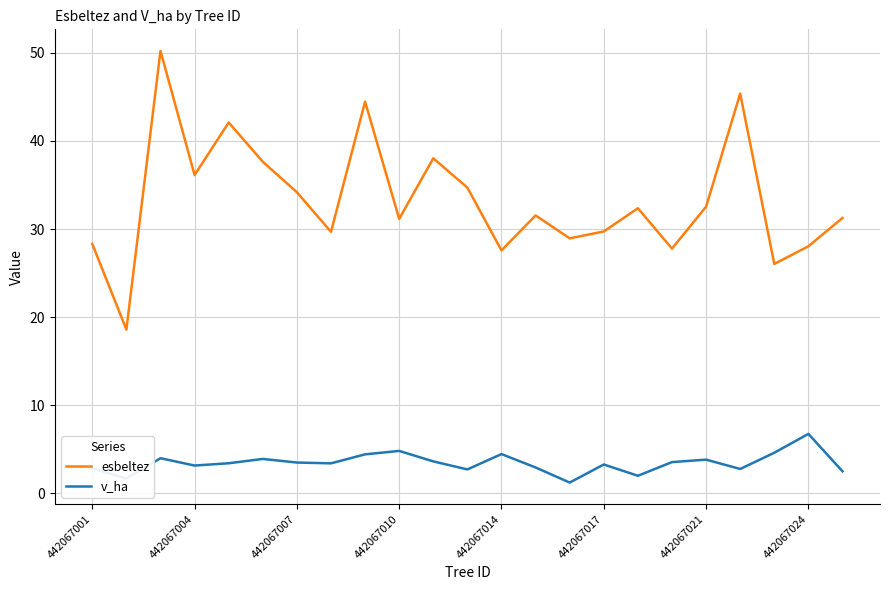

Rank the series by their maximum value, from lowest to highest.

v_ha, esbeltez